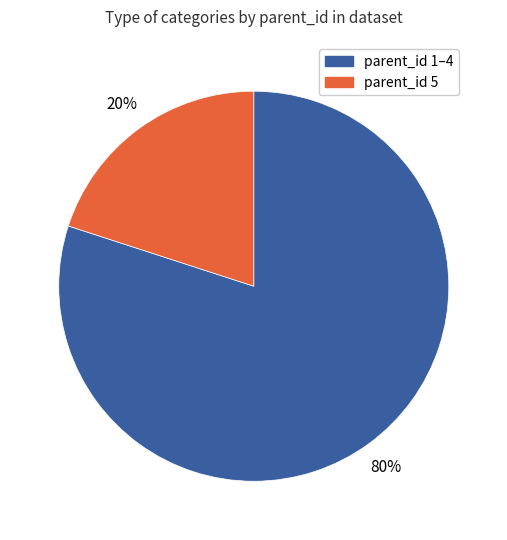

Does any single category account for the majority?

Yes